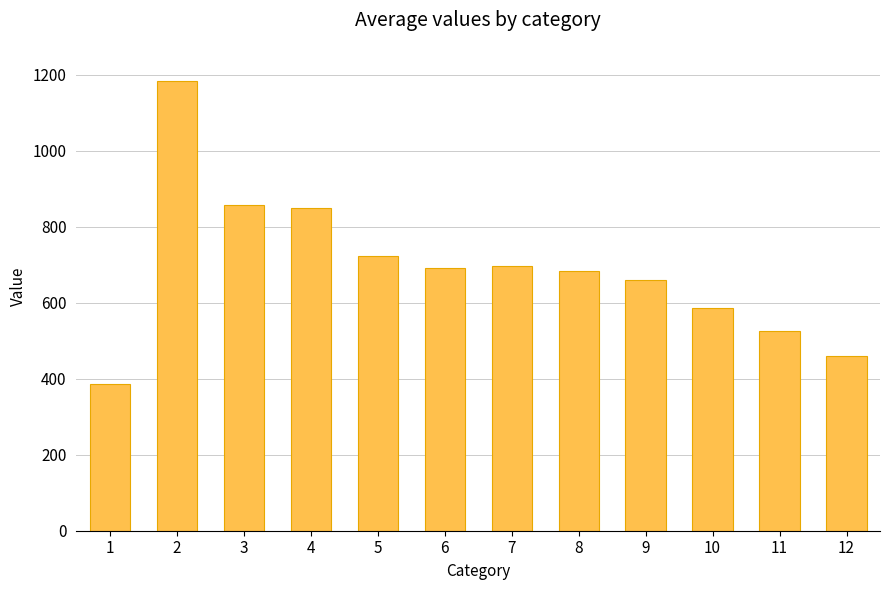

Which has a higher value, 12 or 8?

8